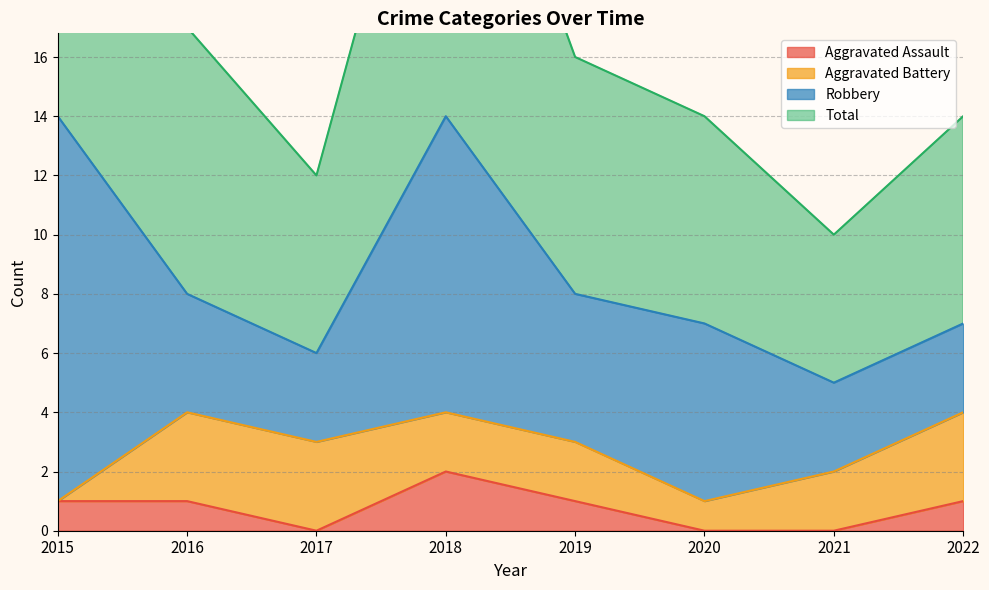

Does the chart have visible grid lines?

Yes